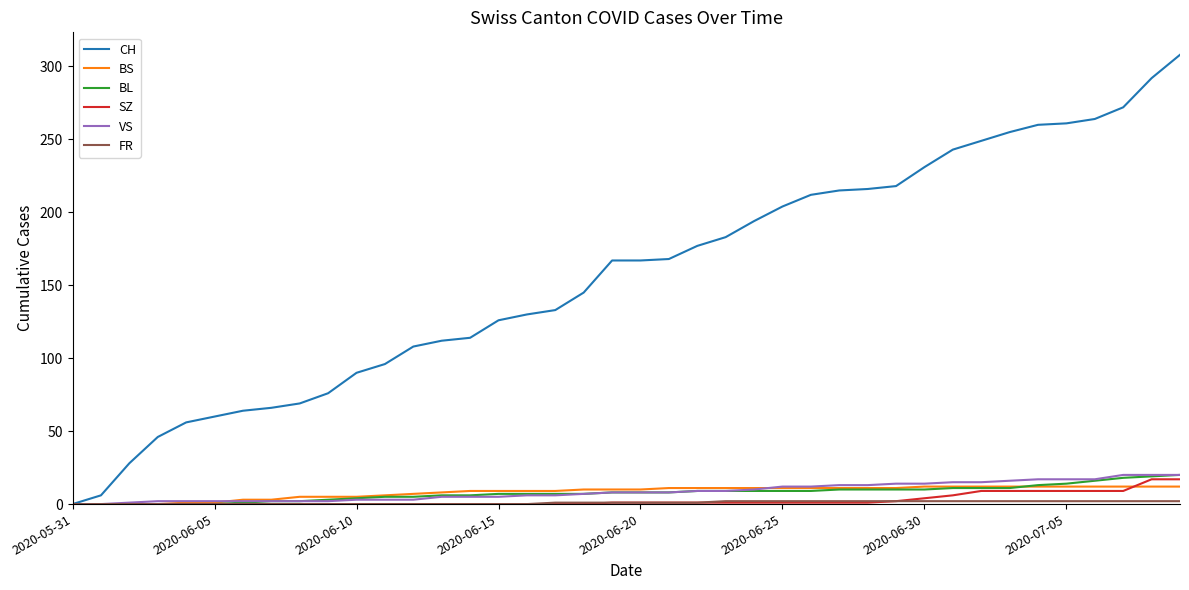

Which series has the widest spread of values?

CH